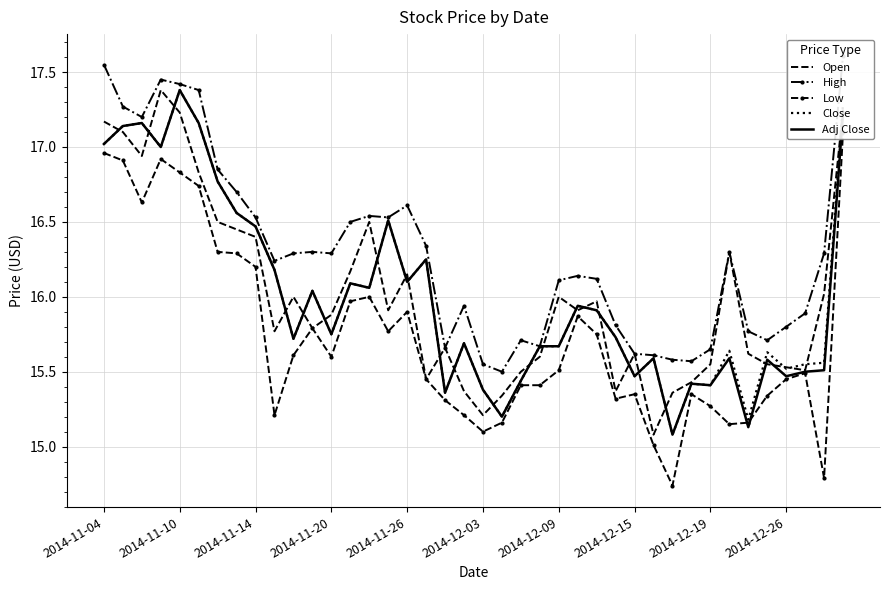

What is the value of the Low point at the 38th from the left?

15.5